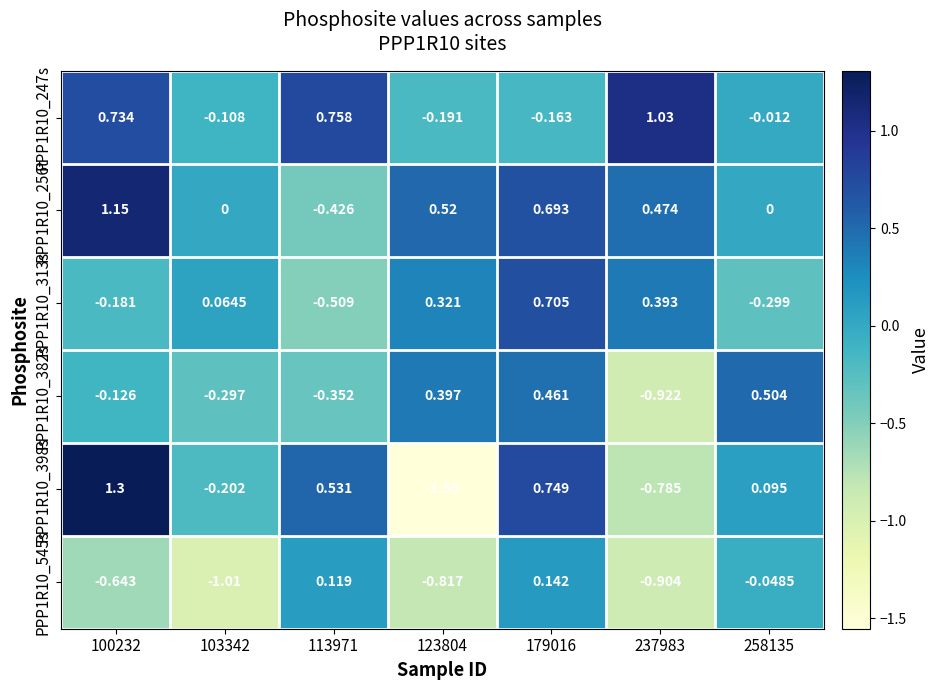

Is the value of PPP1R10_313s at 123804 greater than the value of PPP1R10_545s at 258135?

Yes